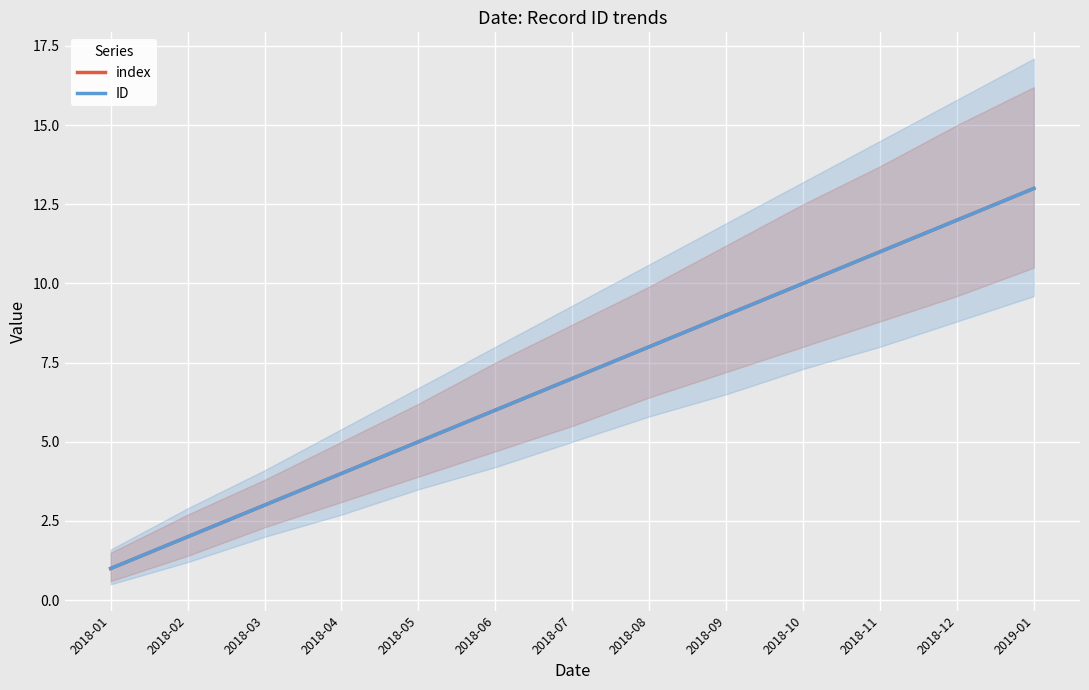

What value does the index series have at 2018-10?

10